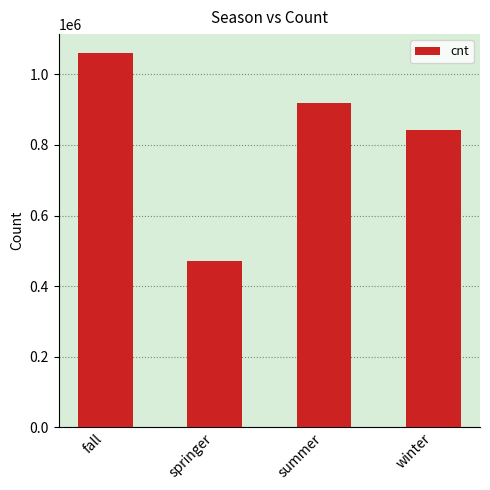

How many series are shown in this chart?

1